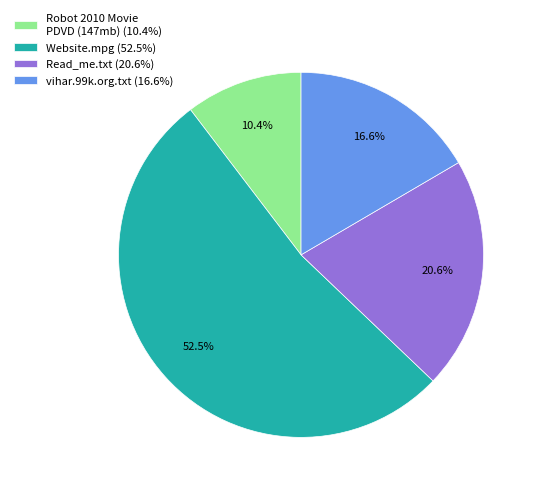

What percentage is the vihar.99k.org.txt slice, to the nearest percent?

17%